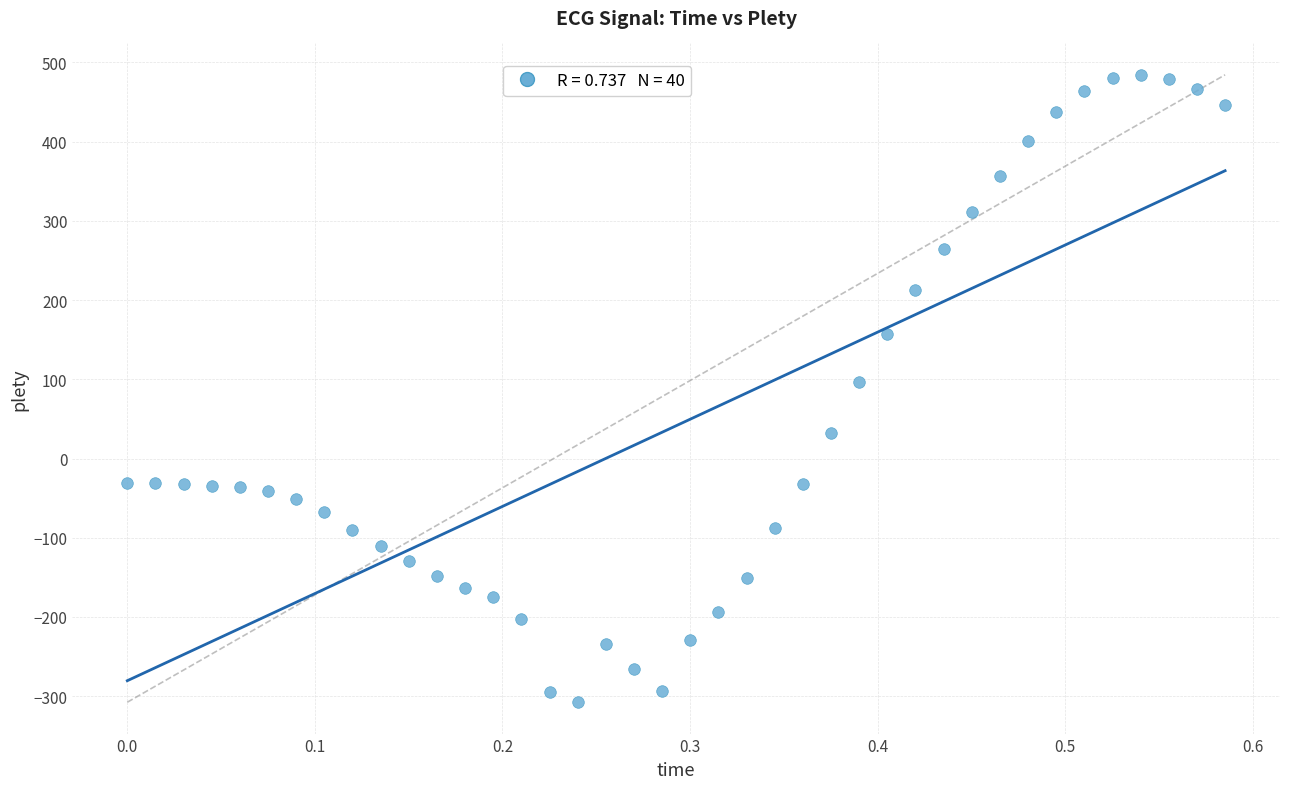

What is the range of X values (max minus min)?

0.6